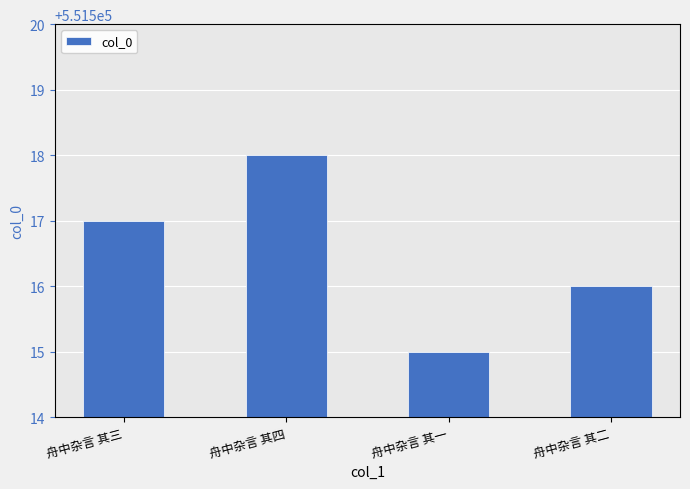

List the labels in order of value, smallest first.

舟中杂言 其一, 舟中杂言 其二, 舟中杂言 其三, 舟中杂言 其四